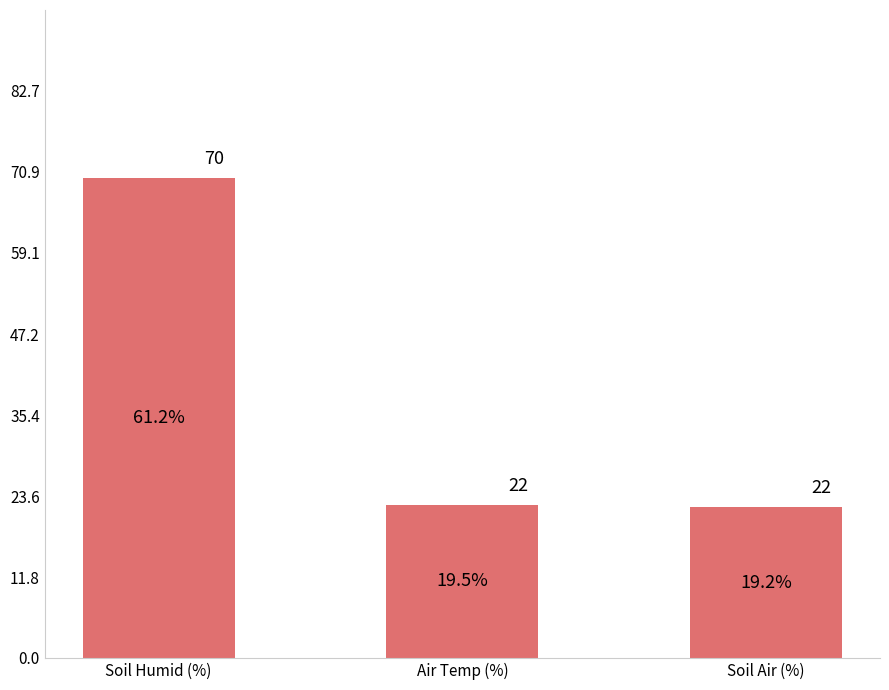

List the labels in order of value, smallest first.

Soil Air (%), Air Temp (%), Soil Humid (%)